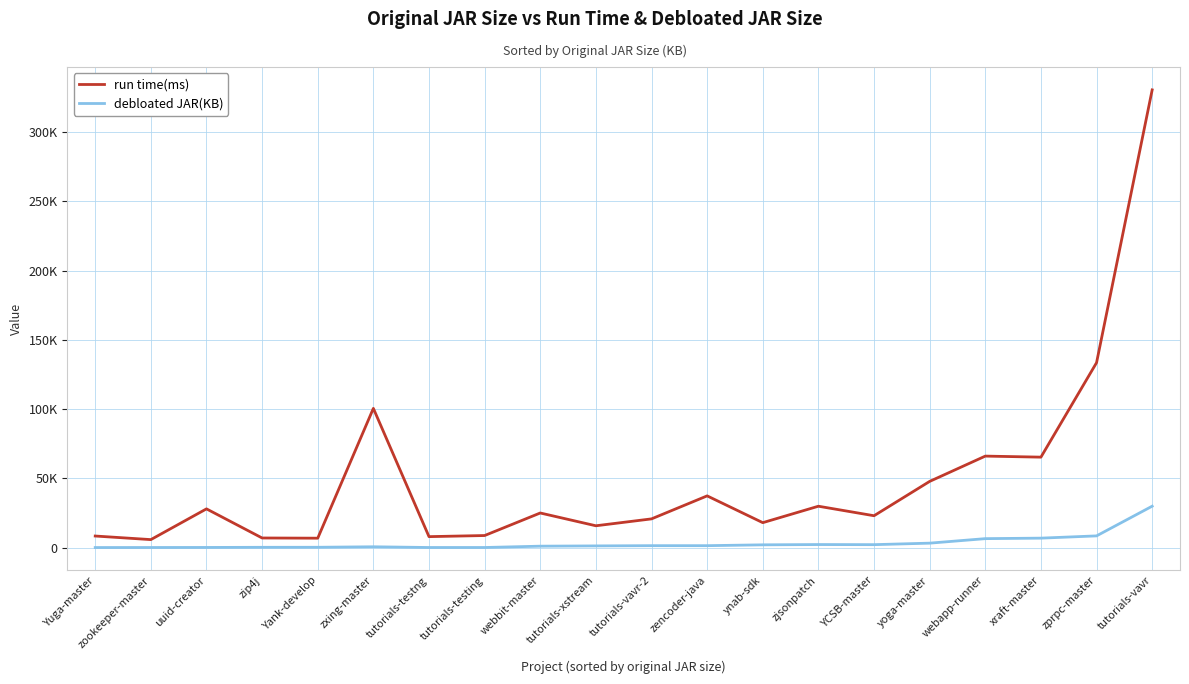

Does the chart have visible grid lines?

Yes